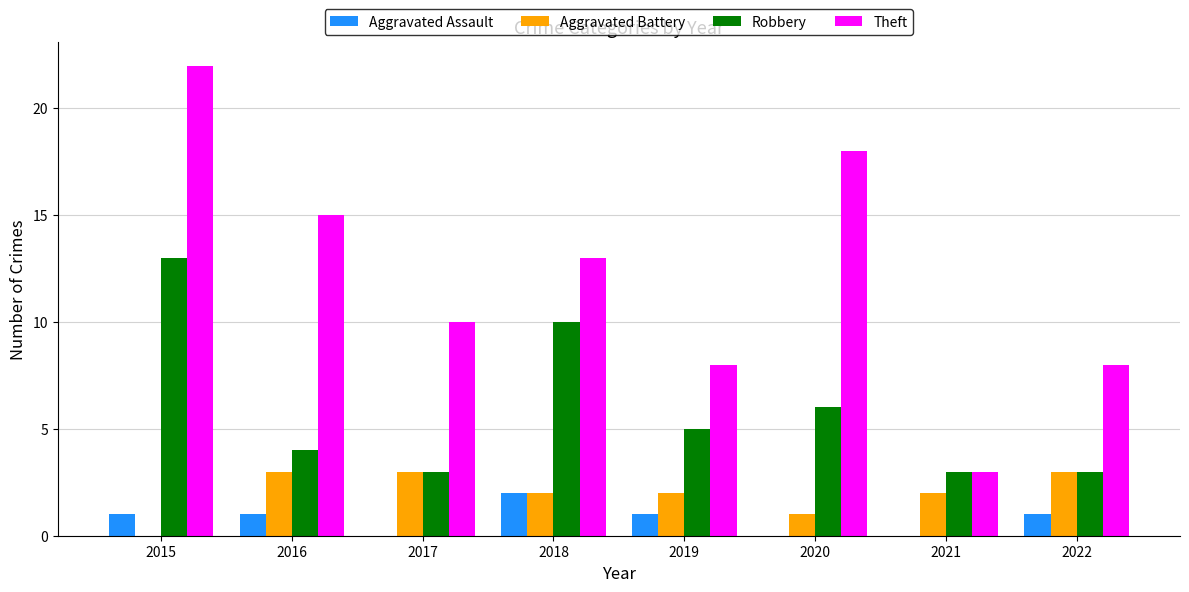

Is it true that Theft equals 8 at 2019?

True